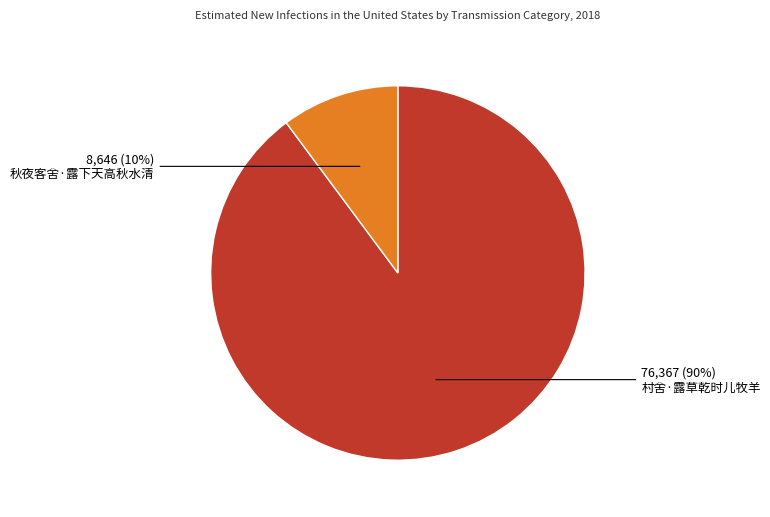

Which category has the smallest portion of the pie?

秋夜客舍·露下天高秋水清